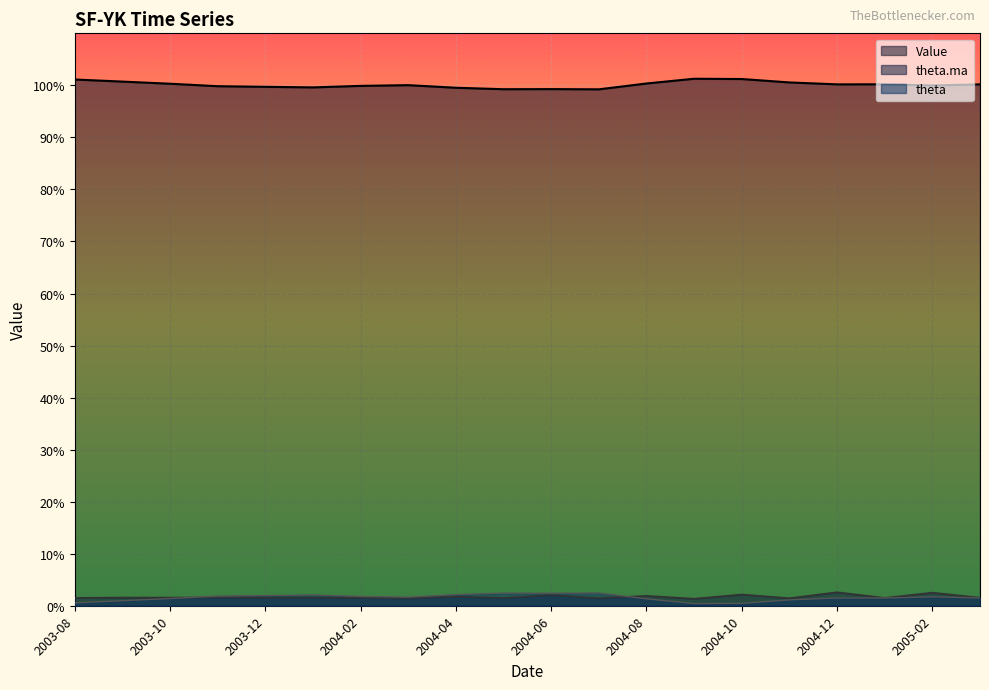

Rank the categories by Value value from lowest to highest.

2004-07, 2004-05, 2004-06, 2004-04, 2004-01, 2003-12, 2003-11, 2004-02, 2005-02, 2004-03, 2005-03, 2004-12, 2005-01, 2003-10, 2004-08, 2004-11, 2003-09, 2003-08, 2004-10, 2004-09